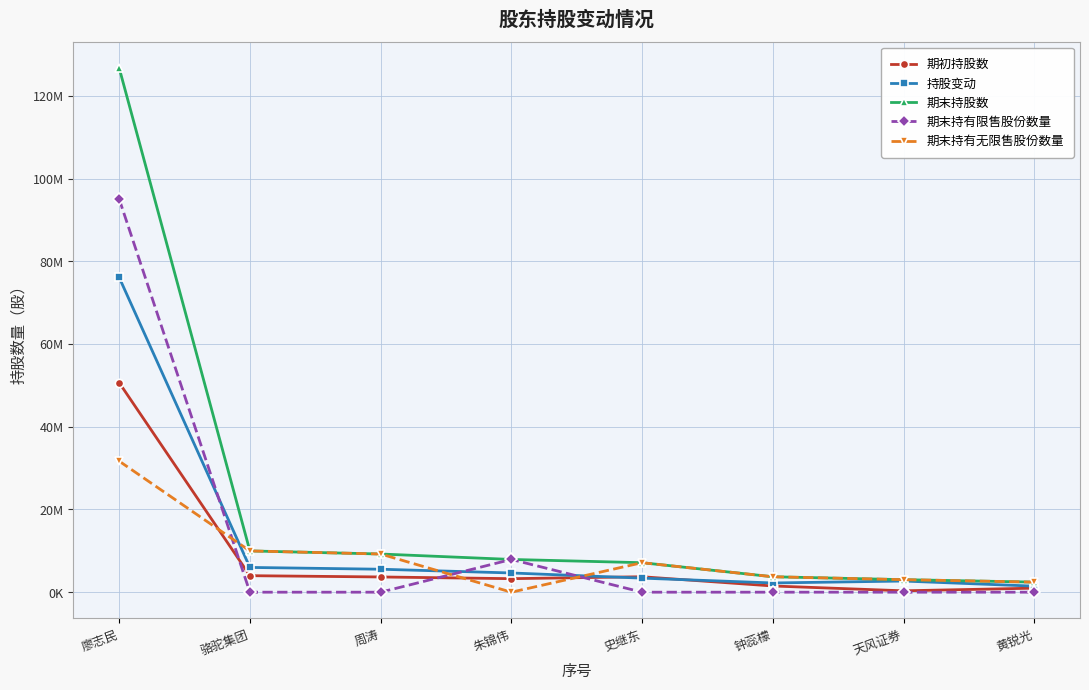

What are all the series names shown in the legend?

期初持股数, 持股变动, 期末持股数, 期末持有限售股份数量, 期末持有无限售股份数量